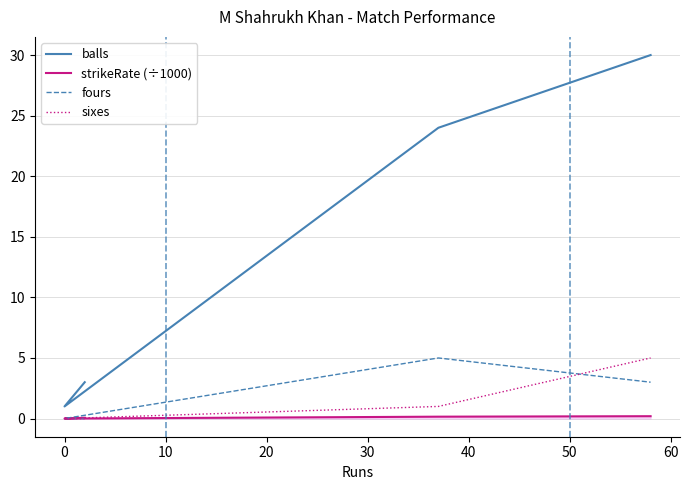

The value of fours at 10 is 7.5. True or false?

False